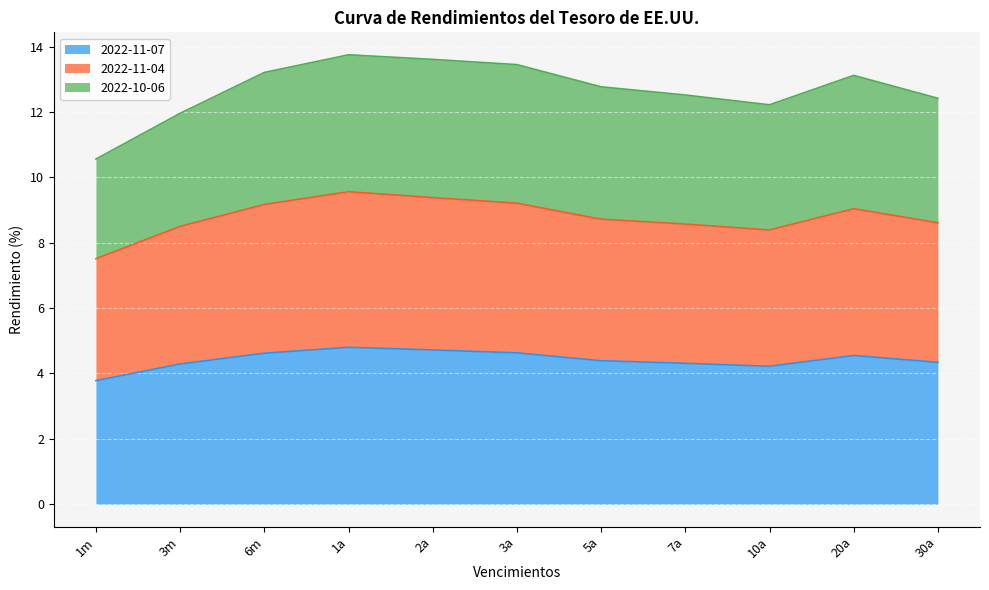

True or false: 2022-11-04 and 2022-11-07 cross at least once.

False